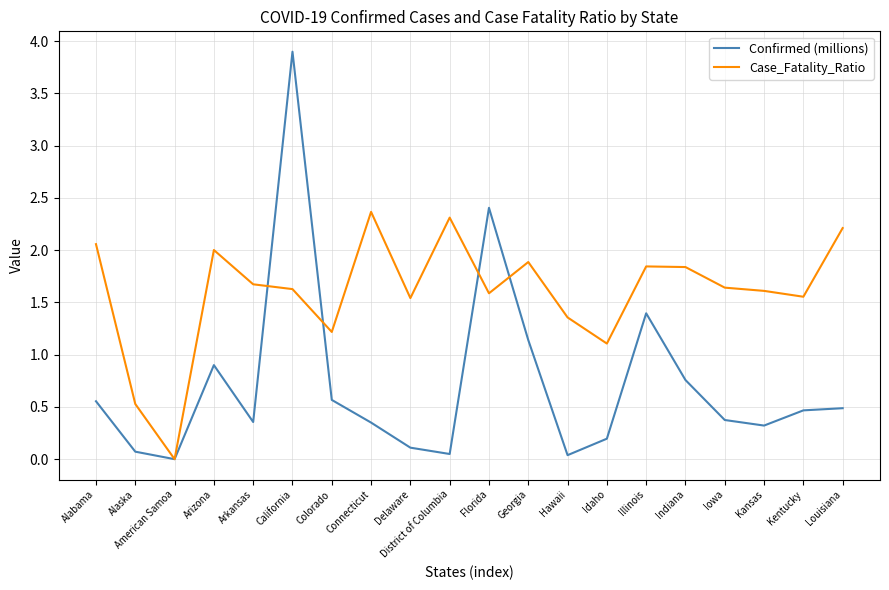

List the series in order of their peak value, highest first.

Confirmed (millions), Case_Fatality_Ratio